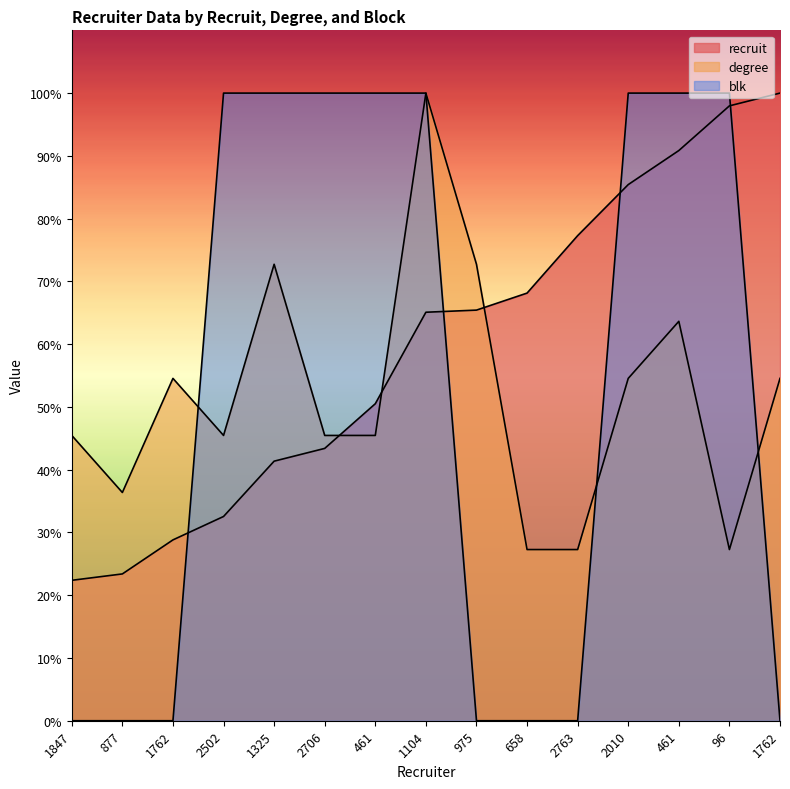

What is the sum of all blk values?

800.0